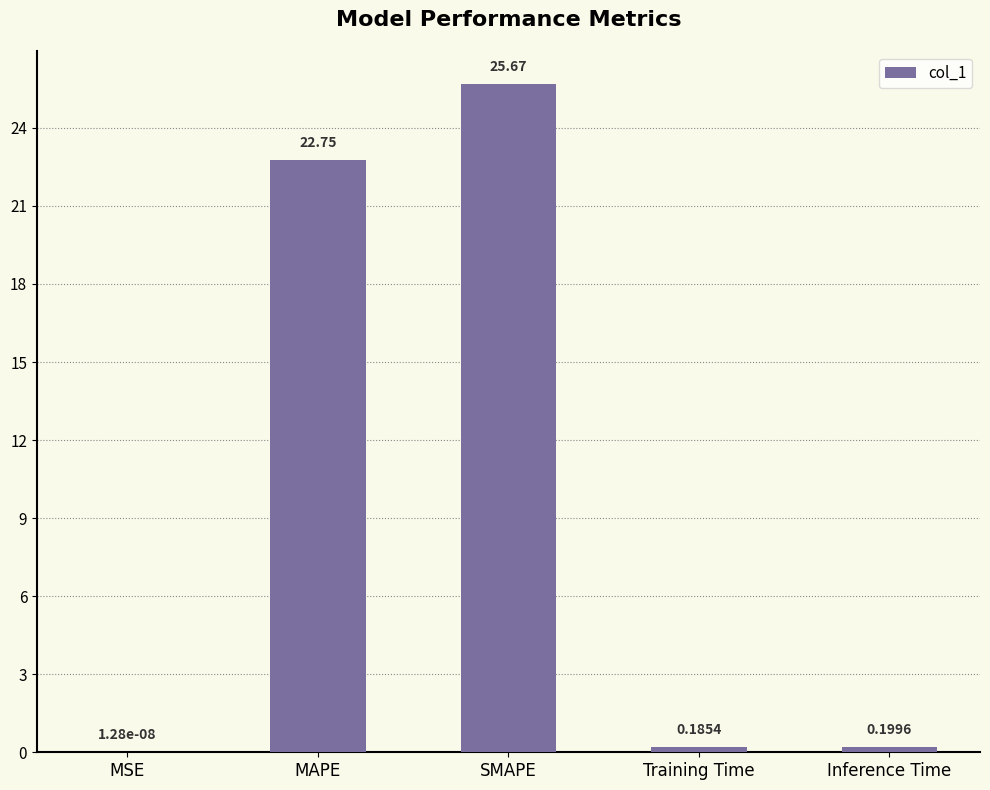

Between MAPE and Training Time, which is larger?

MAPE